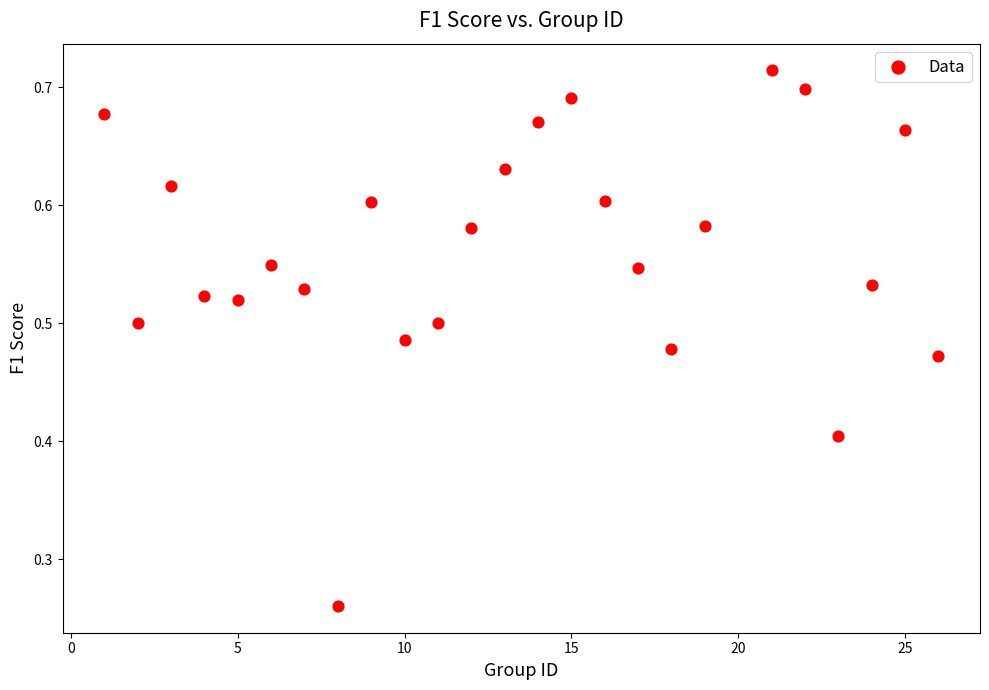

What is the range of X values (max minus min)?

25.0